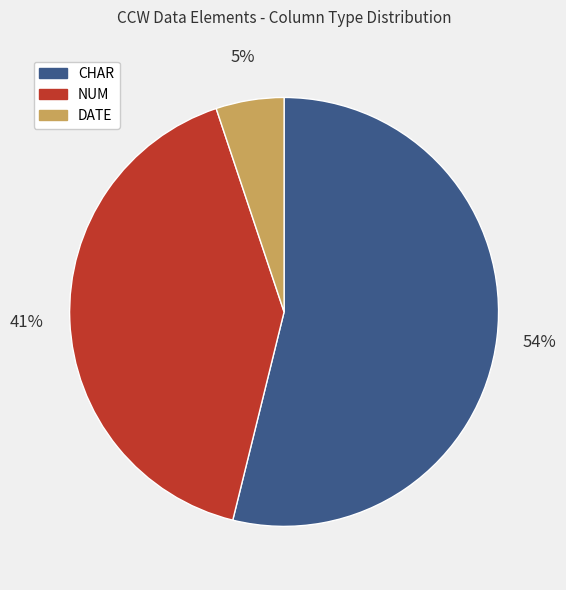

To the nearest percent, what percentage of the pie is DATE?

5%